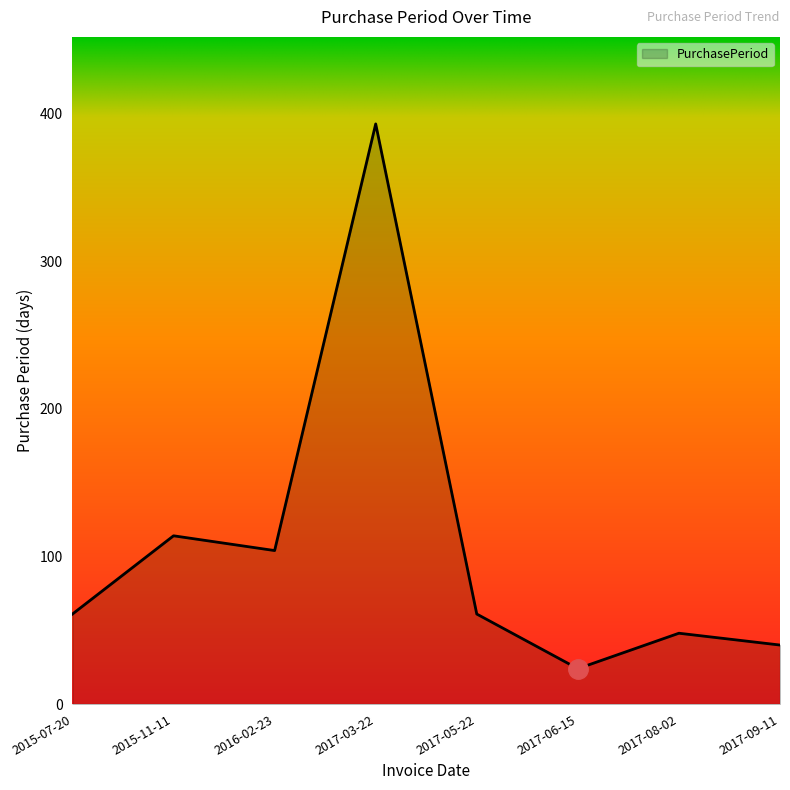

The value at 2016-02-23 is 104. True or false?

True